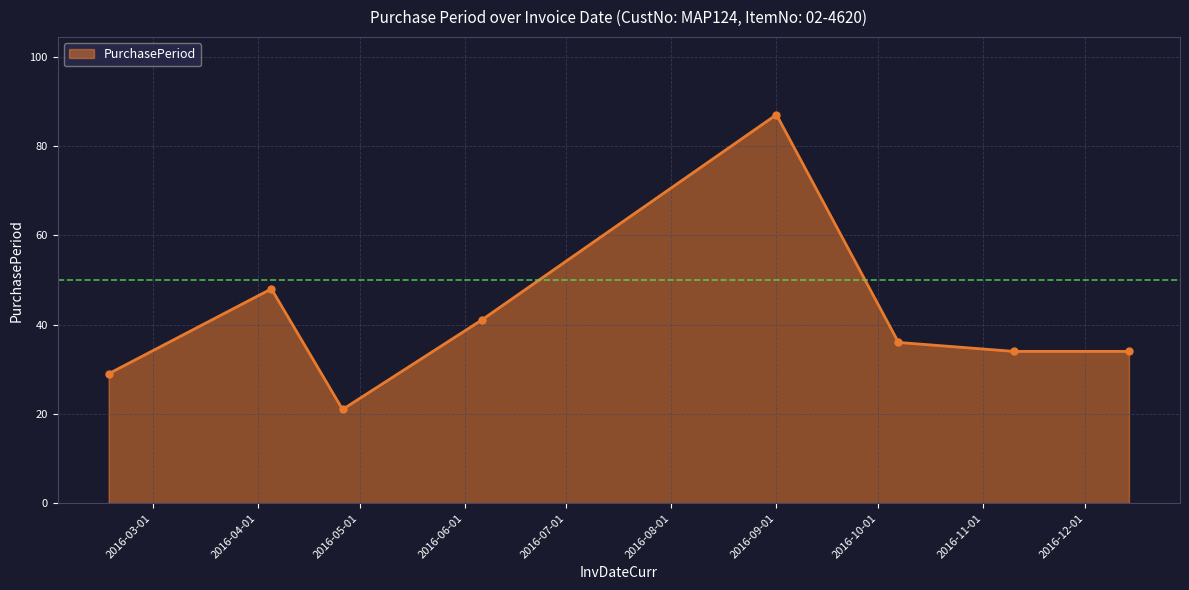

True or false: there are more than 1 points higher than both neighbors.

True